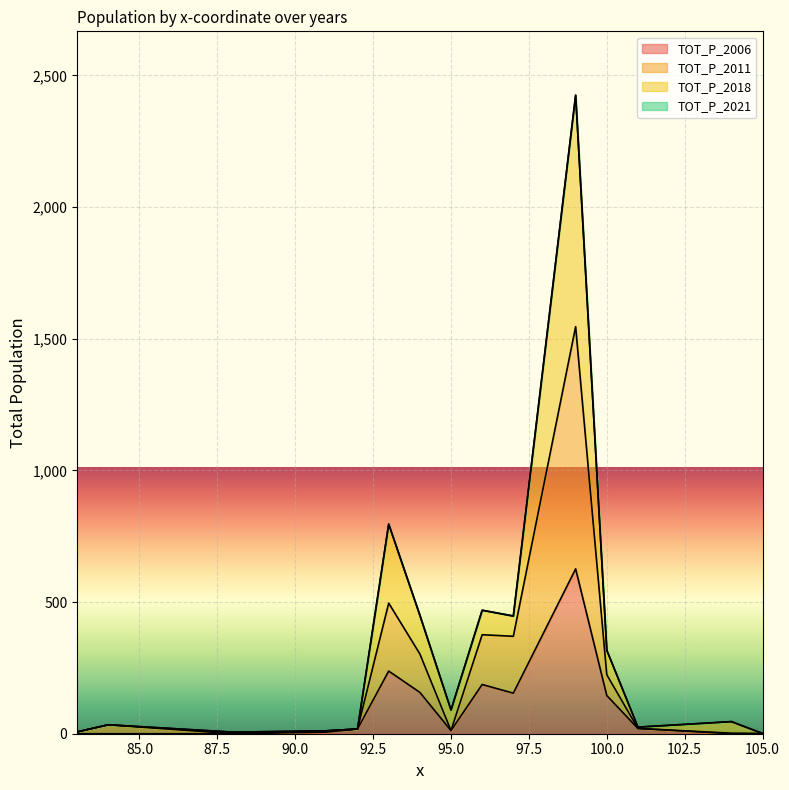

Which series changed the most between 84 and 105?

TOT_P_2011